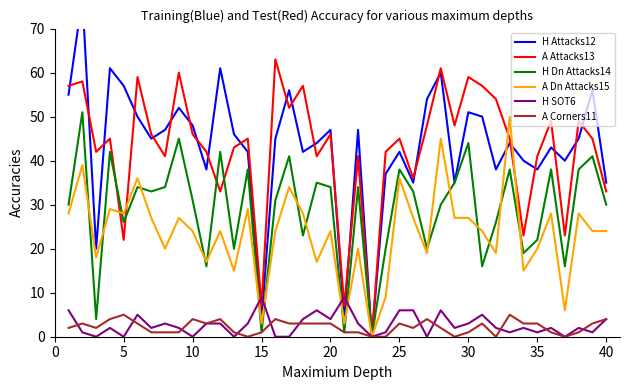

Which series has the widest spread of values?

H Attacks12